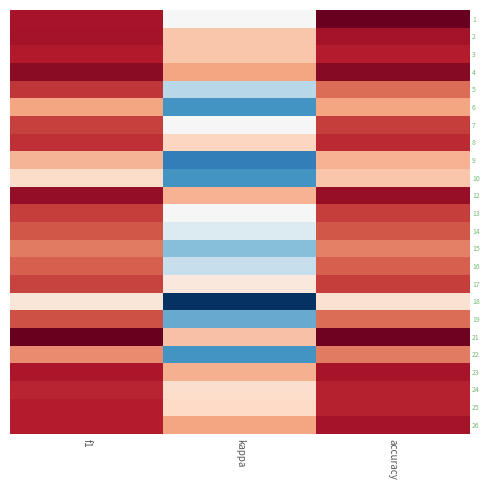

What is the difference between the highest and lowest values at accuracy?

0.6